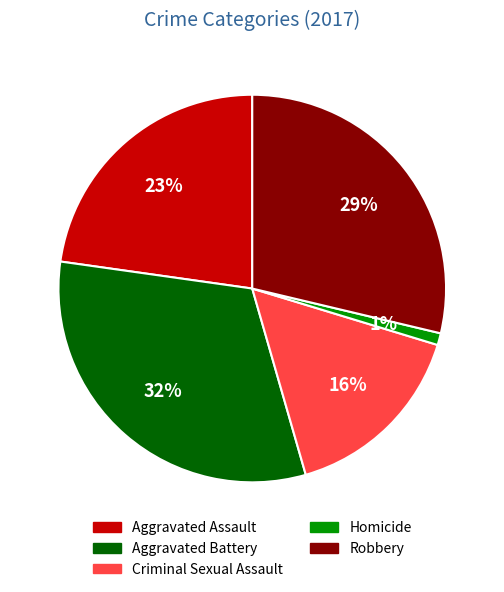

Does Robbery account for over 50% of the chart?

No